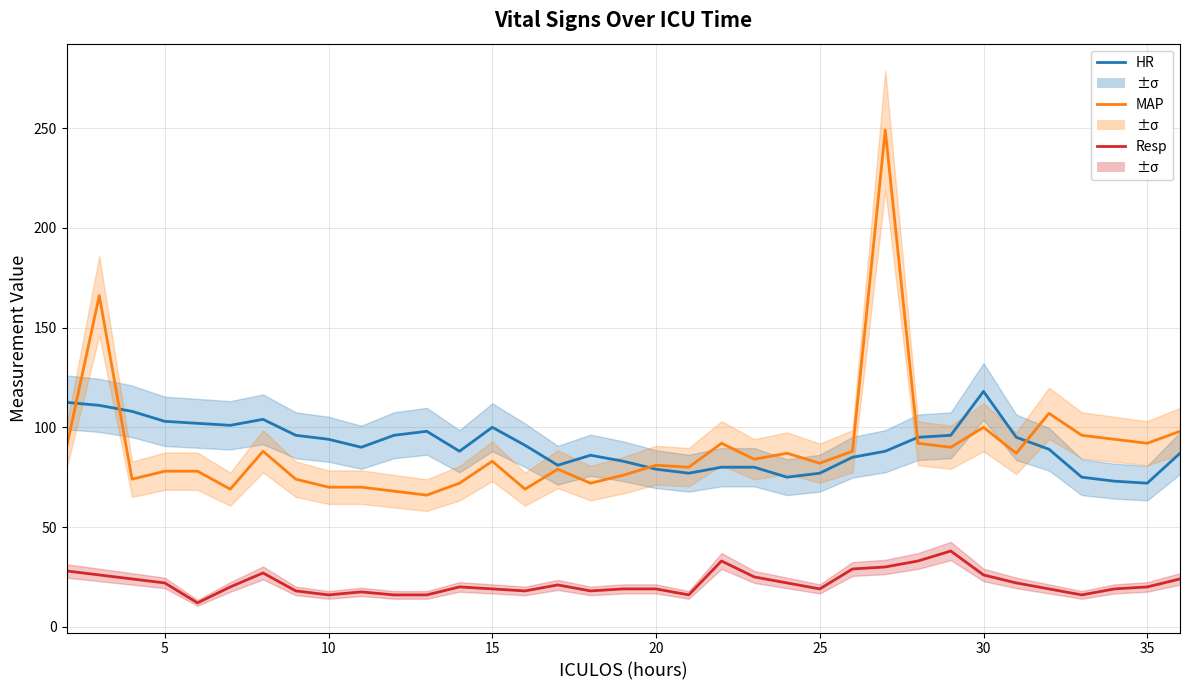

Reading left to right, transcribe all the data shown in this chart.

HR: 112.5	111.0	108.0	103.0	102.0	101.0	104.0	96.0	94.0	90.0	96.0	98.0	88.0	100.0	91.0	81.0	86.0	83.0	79.0	77.0	80.0	80.0	75.0	77.0	85.0	88.0	95.0	96.0	118.0	95.0	89.0	75.0	73.0	72.0	87.0
MAP: 90.0	166.0	74.0	78.0	78.0	69.0	88.0	74.0	70.0	70.0	68.0	66.0	72.0	83.0	69.0	79.0	72.0	76.0	81.0	80.0	92.0	84.0	87.0	82.0	88.0	249.0	92.0	90.0	100.0	87.0	107.0	96.0	94.0	92.0	98.0
Resp: 28.0	26.0	24.0	22.0	12.0	20.0	27.0	18.0	16.0	17.5	16.0	16.0	20.0	19.0	18.0	21.0	18.0	19.0	19.0	16.0	33.0	25.0	22.0	19.0	29.0	30.0	33.0	38.0	26.0	22.0	19.0	16.0	19.0	20.0	24.0